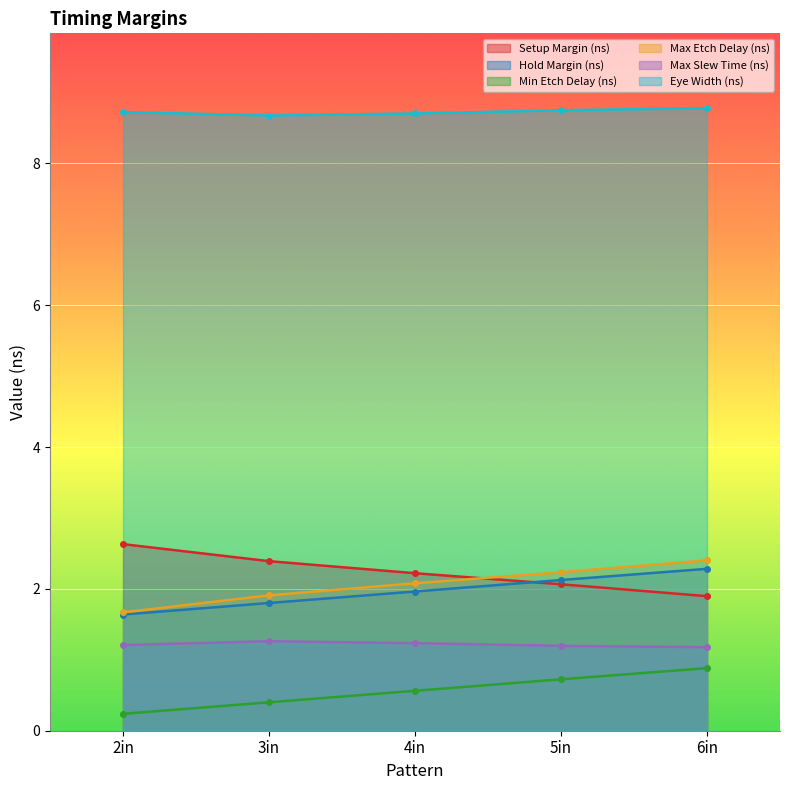

What is the lowest value of the Max Slew Time (ns) series?

1.2